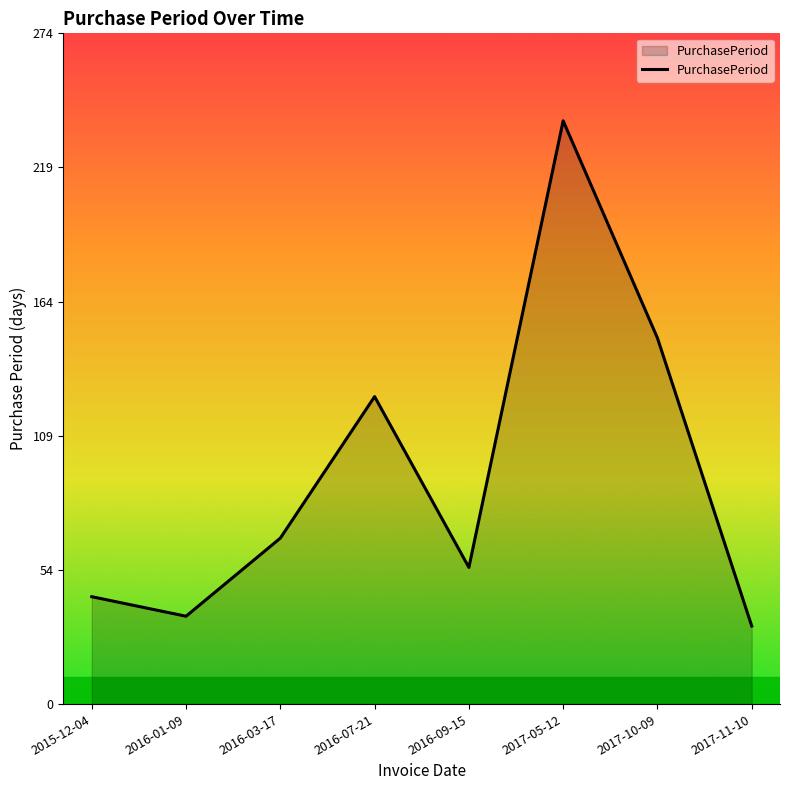

What is the sum of the values at 2016-01-09 and 2016-03-17?

104